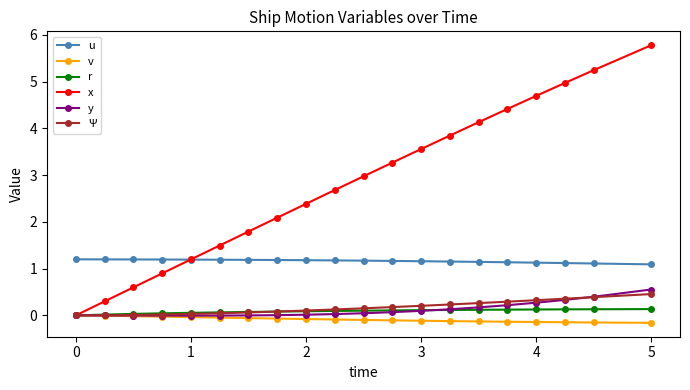

Count the number of data series in this chart.

6